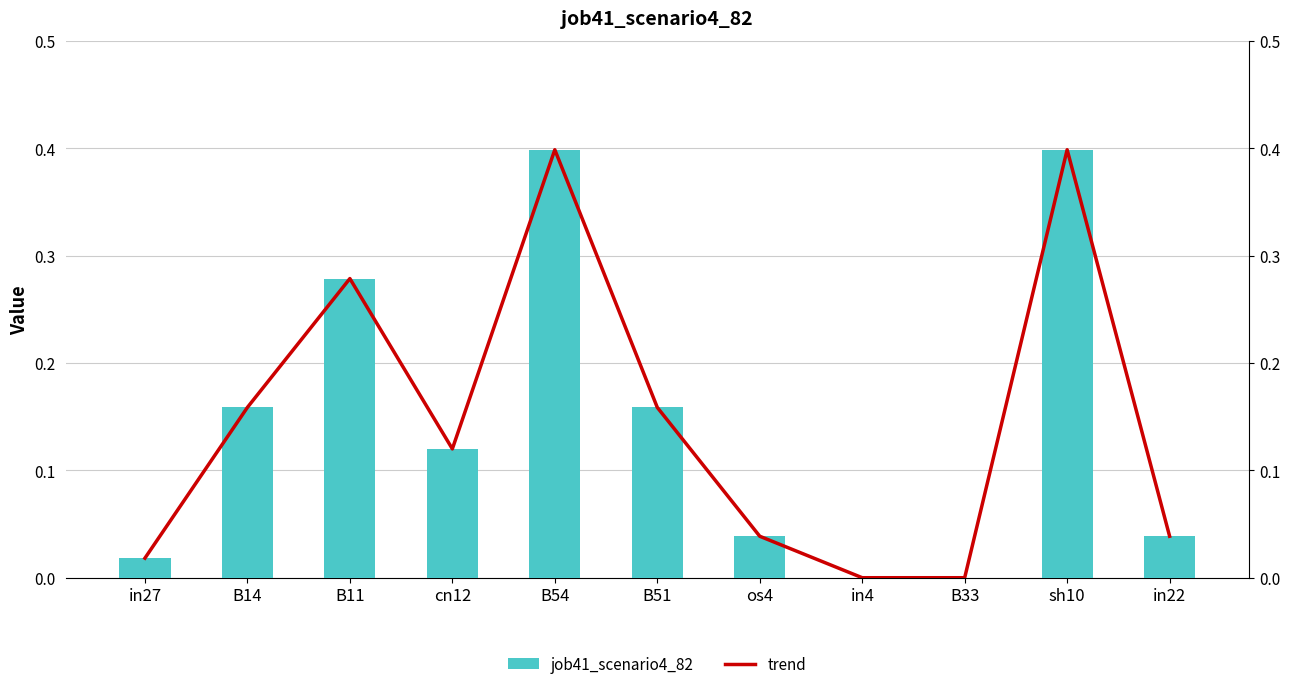

How many series are shown in this chart?

2